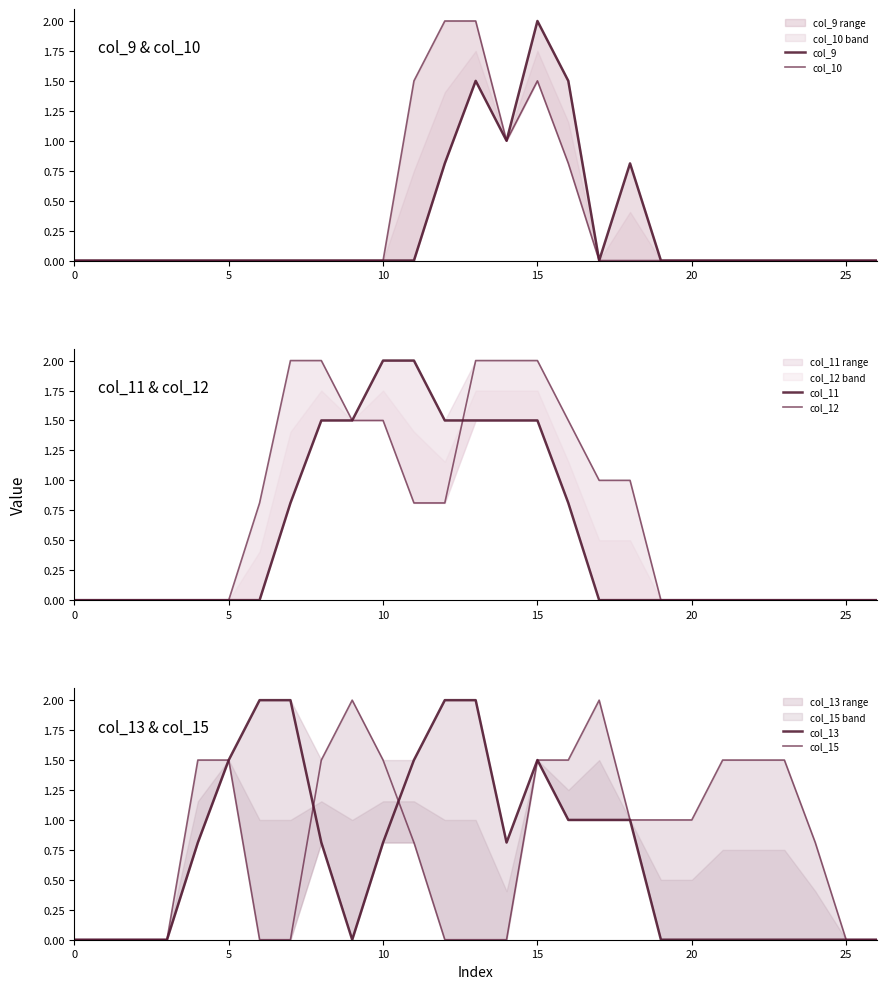

What is the label of the 5th point from the right?

22